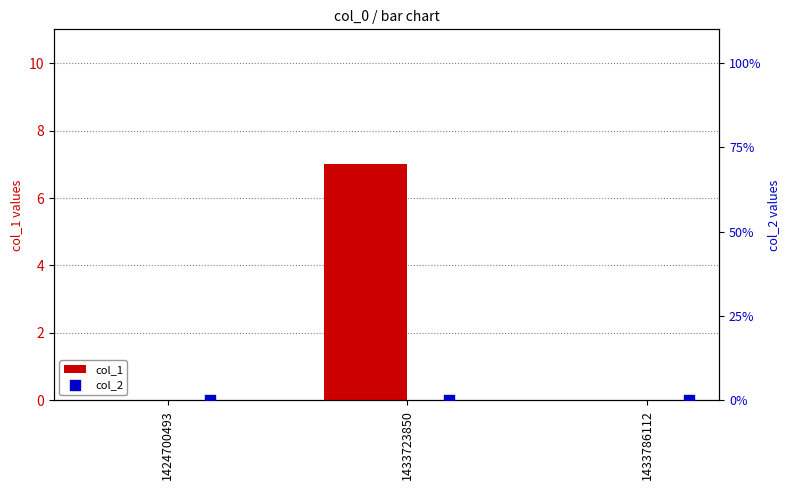

Which series contains the lowest Y value?

col_1